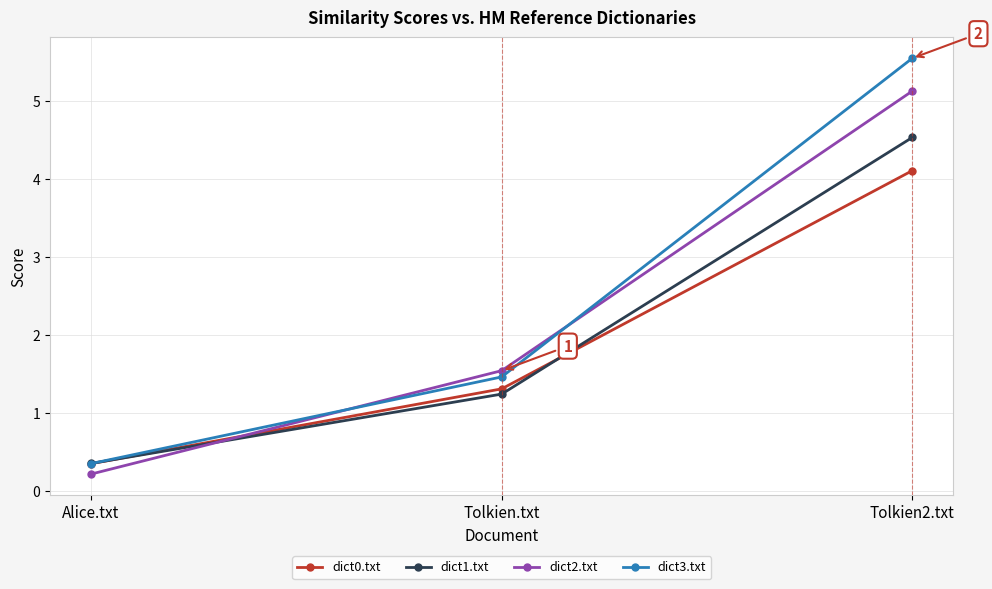

The value of dict1.txt at Tolkien.txt is 1.2. True or false?

True